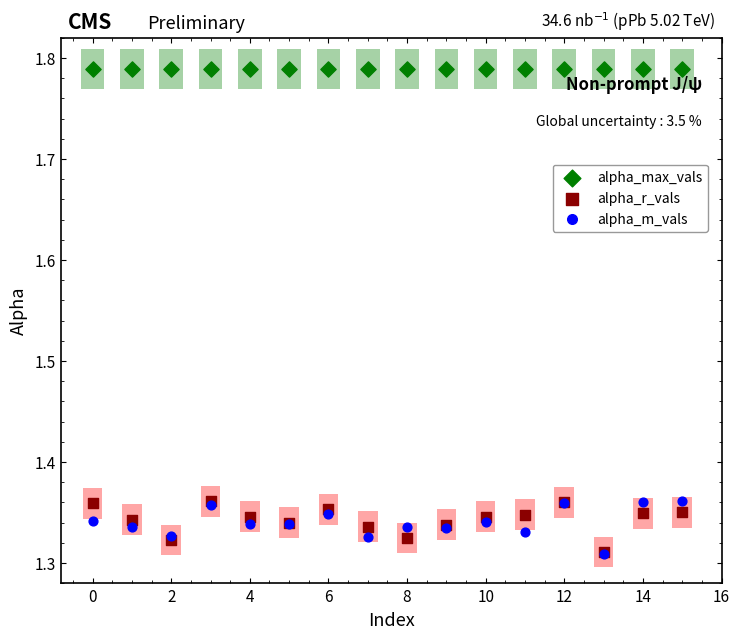

What are all the series names shown in the legend?

alpha_max_vals, alpha_r_vals, alpha_m_vals